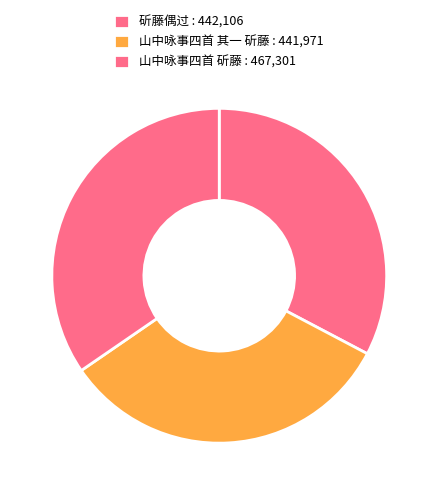

To the nearest percent, what percentage of the pie is 斫藤偶过?

33%